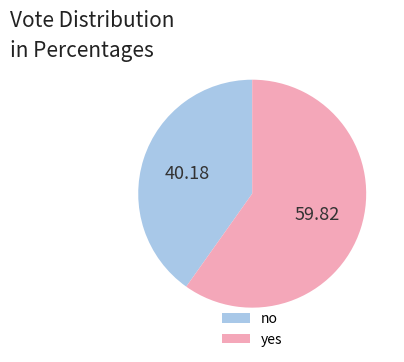

How many segments does this pie chart have?

2